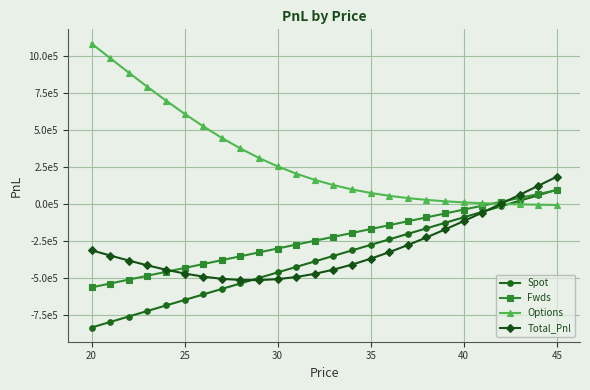

What is the average value of the Fwds series?

-234532.0